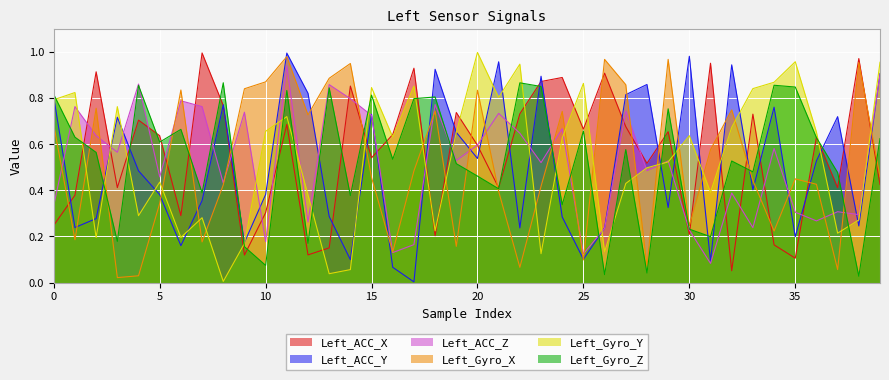

What is the total value across all series at 0?

3.7